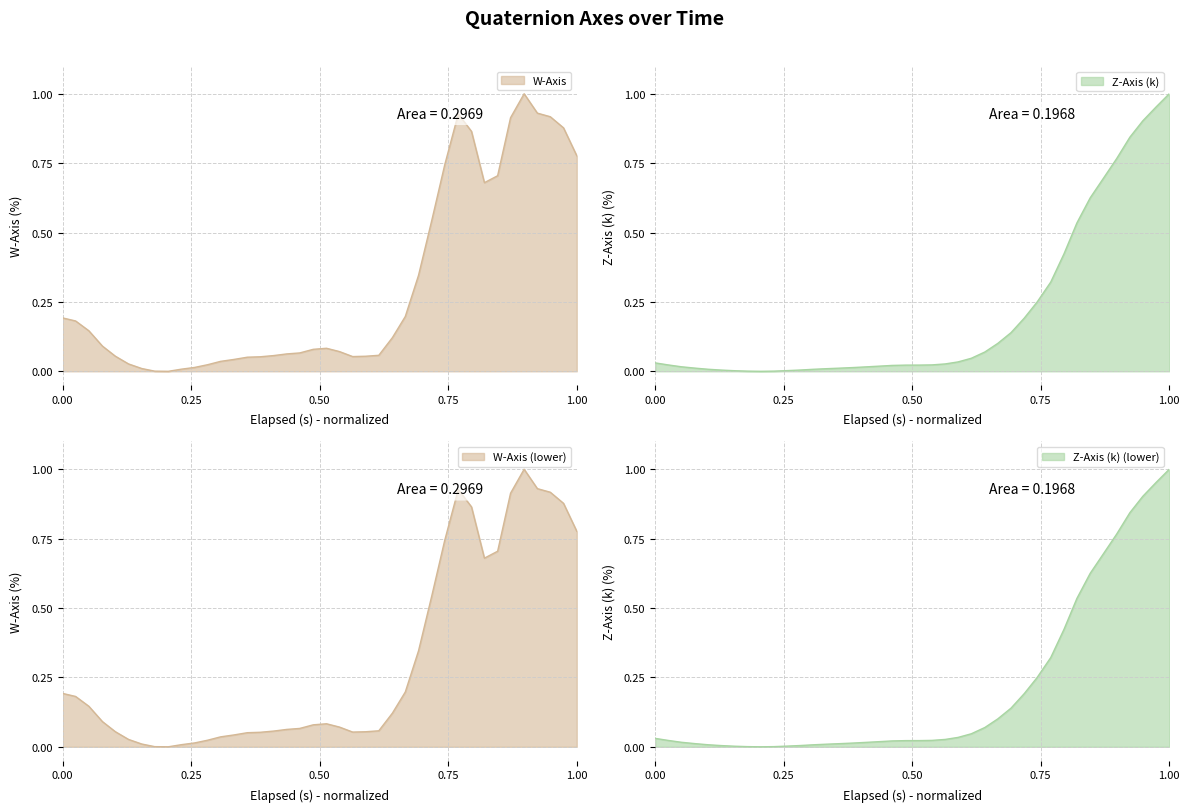

How many lines are shown in the chart?

2